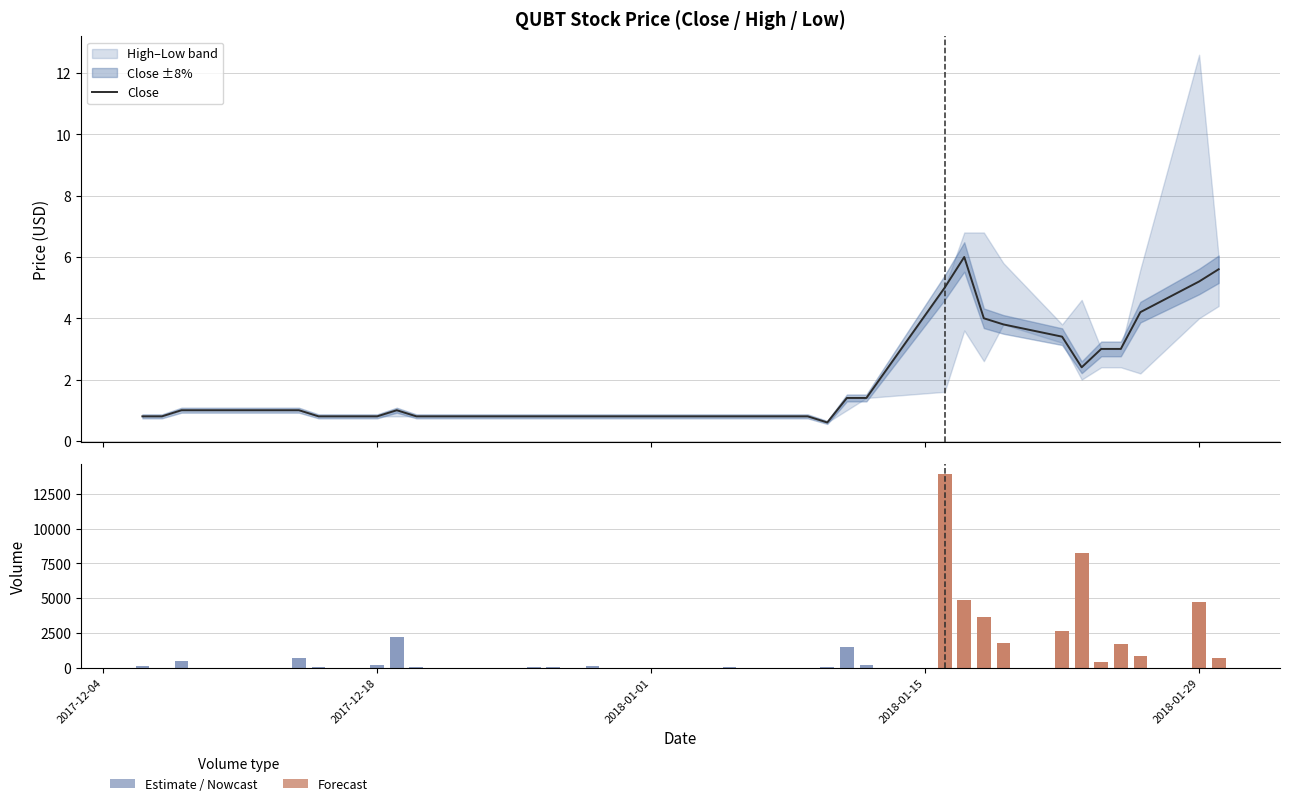

How many groups of bars are there?

37